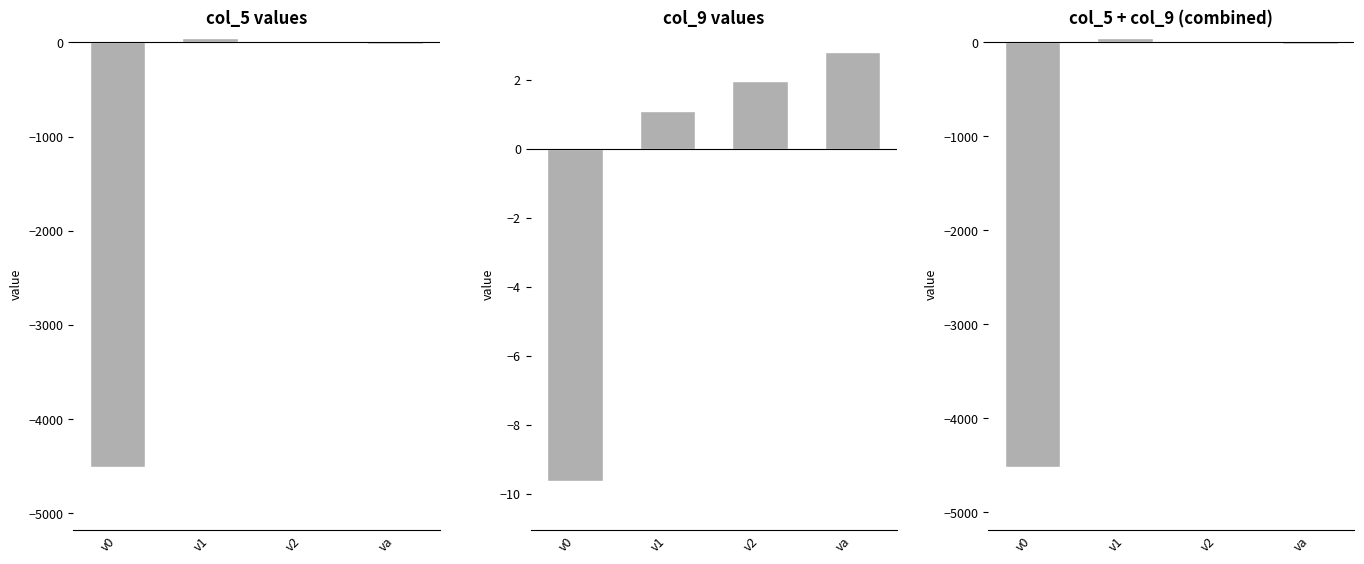

Is it true that col_5 values equals -2109.1 at v0?

False